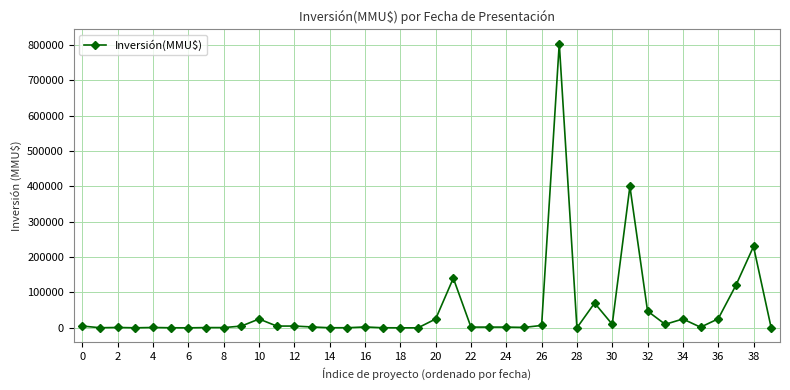

How many series are shown in this chart?

1